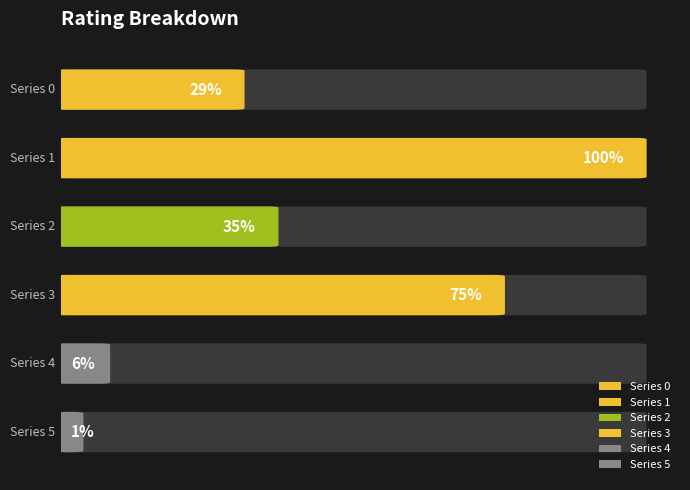

Which series has the widest spread of values?

4